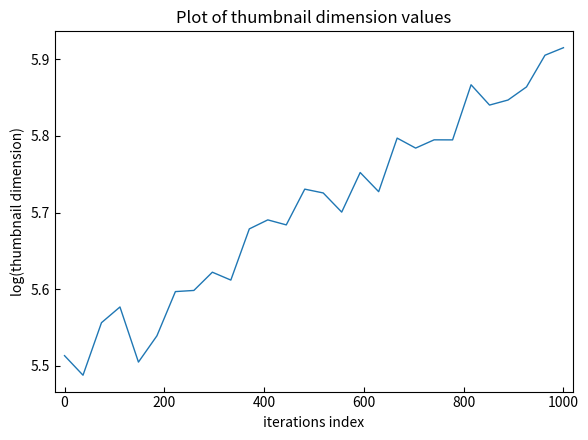

How many lines are shown in the chart?

1